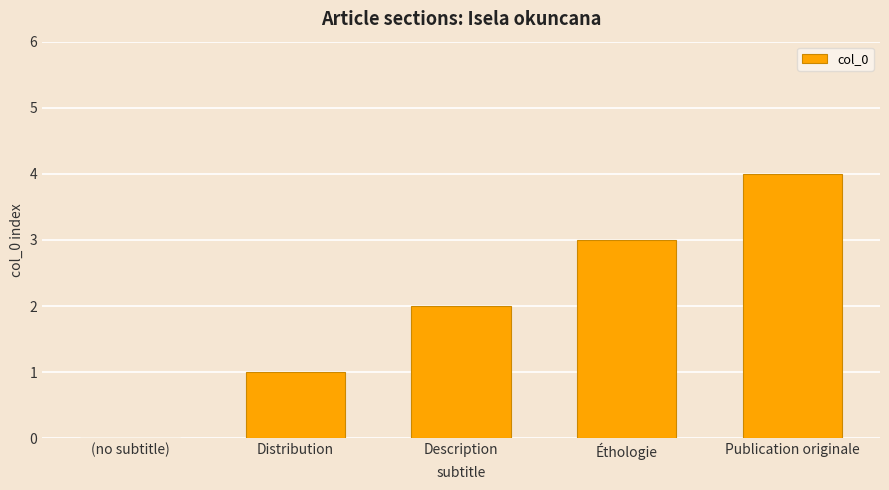

What is the difference between the values at Distribution and Éthologie?

2